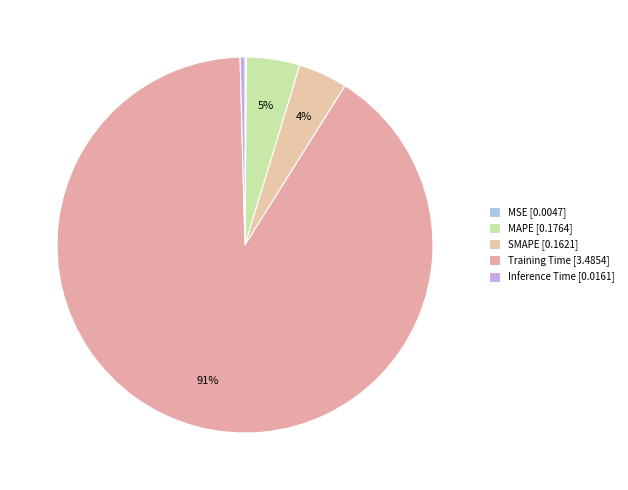

How many segments does this pie chart have?

5